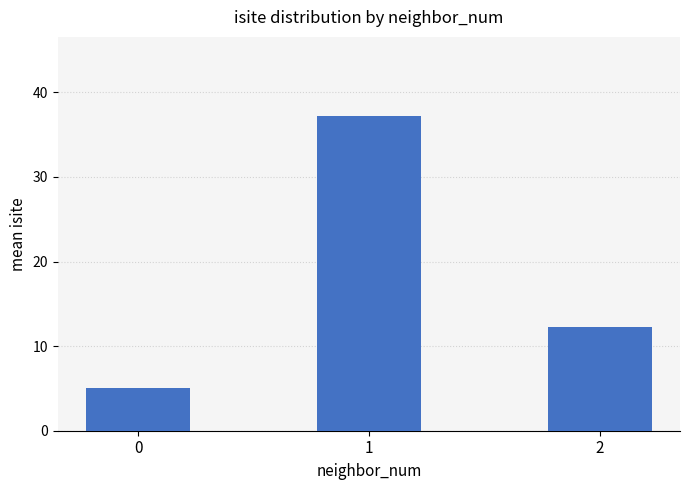

Approximately how many times larger is the value at 1 compared to 2?

3.0